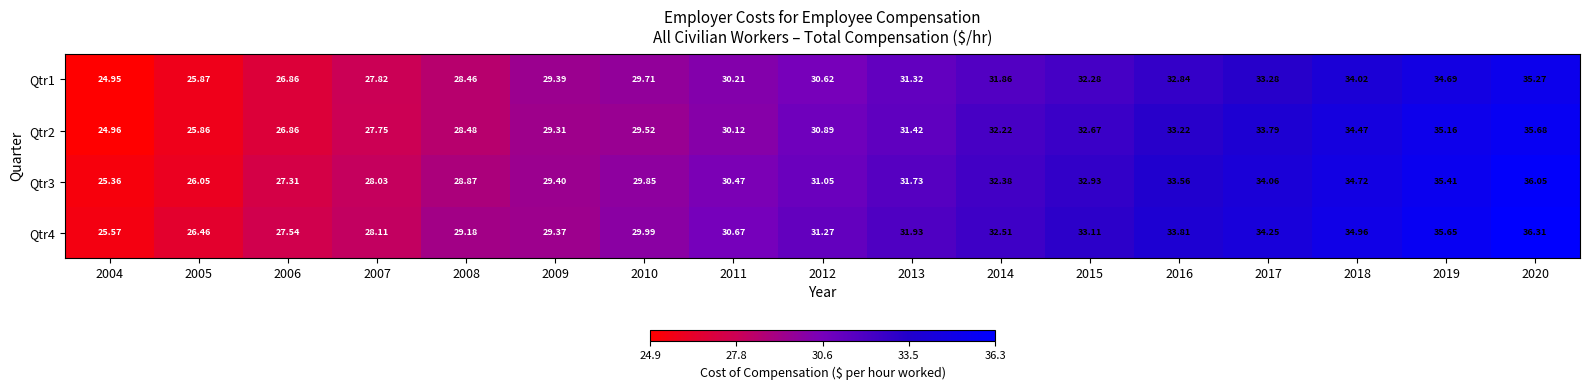

Is the value of Qtr3 at 2018 greater than the value of Qtr1 at 2007?

Yes